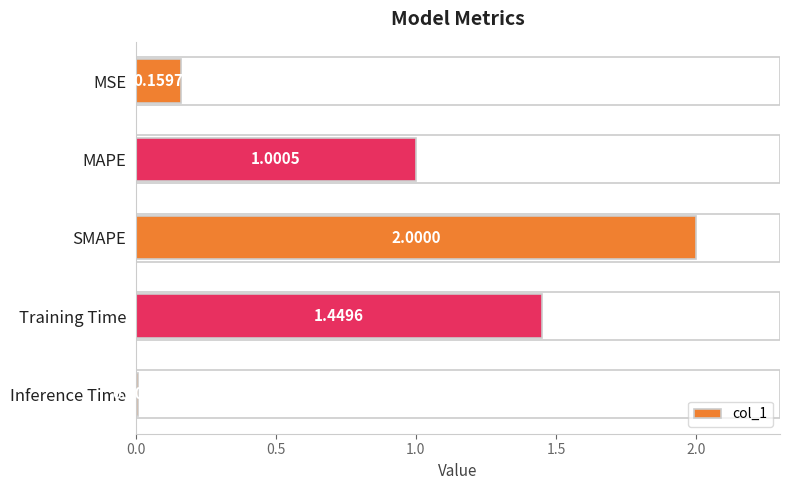

List the labels in order of value, smallest first.

Inference Time, MSE, MAPE, Training Time, SMAPE